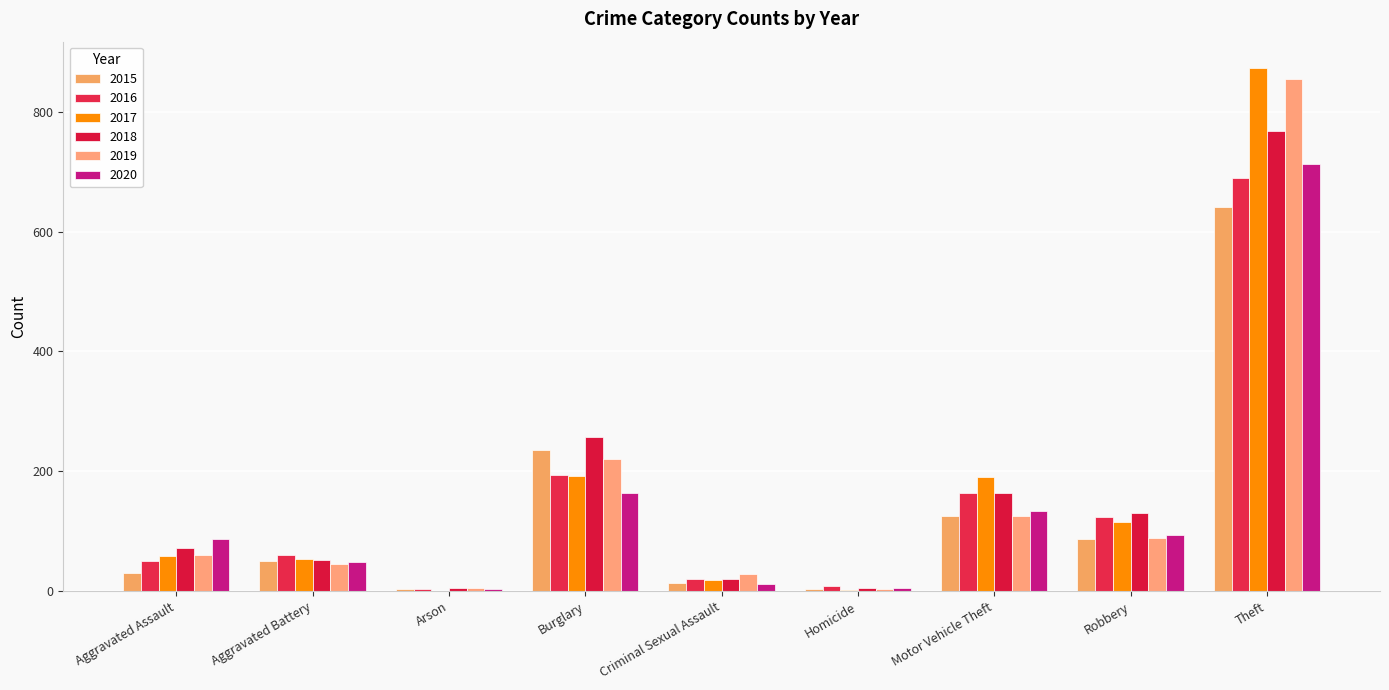

What are all the series names shown in the legend?

2015, 2016, 2017, 2018, 2019, 2020